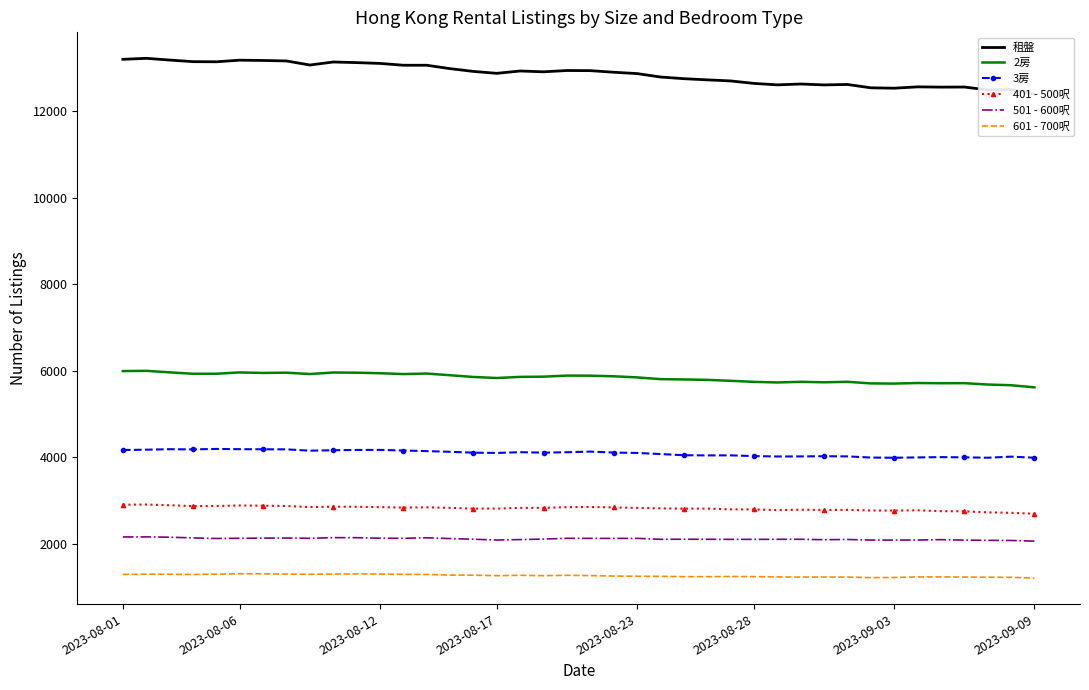

How many interior local valleys does the 601 - 700呎 series have?

6